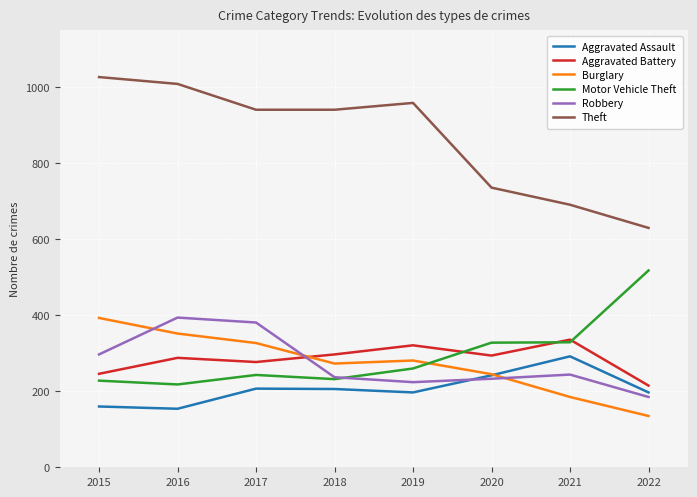

Is the value of Motor Vehicle Theft at 2022 greater than the value of Burglary at 2021?

Yes